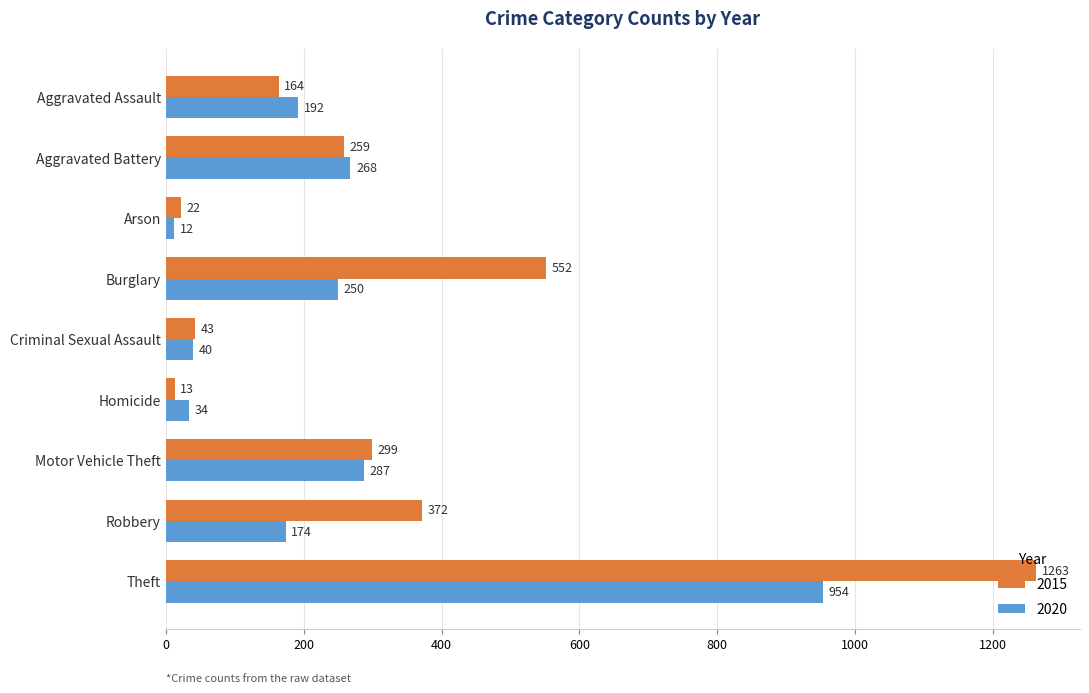

How many data points in 2015 are less than 259?

4